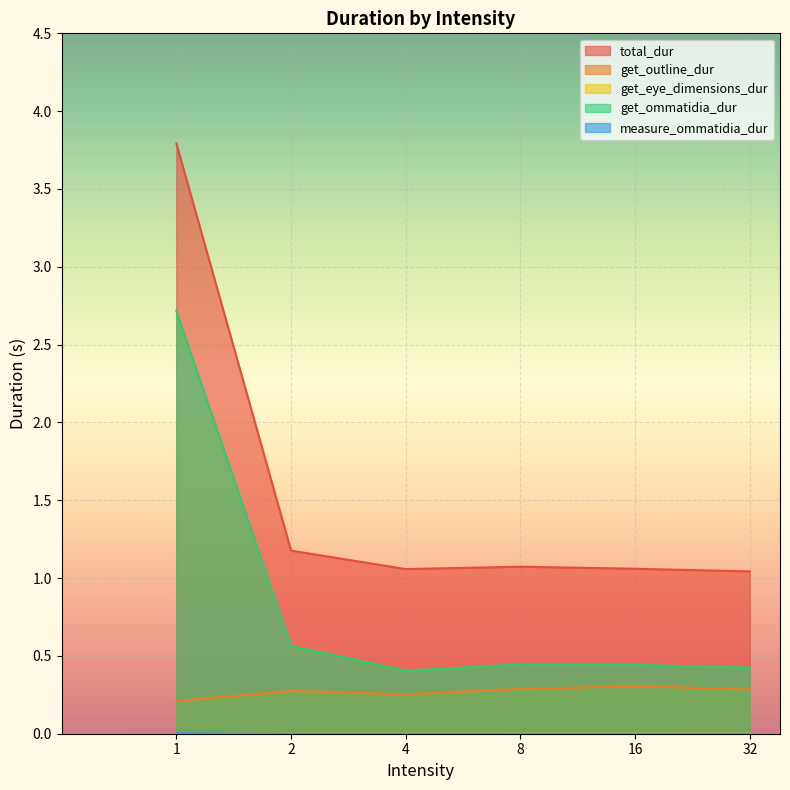

At which category does measure_ommatidia_dur reach its first local valley?

2.0